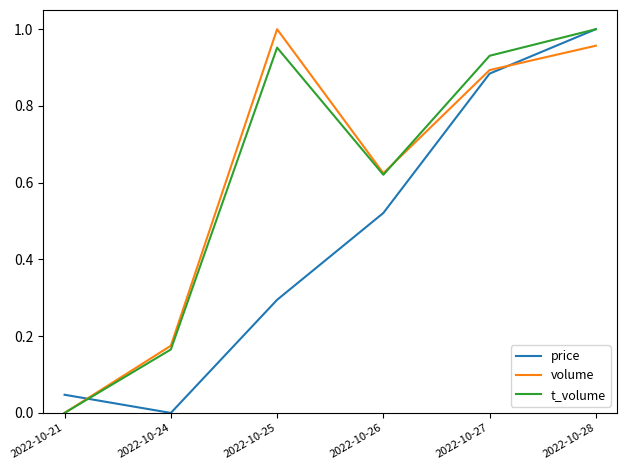

The price series shows 1.6 at 2022-10-28. True or false?

False